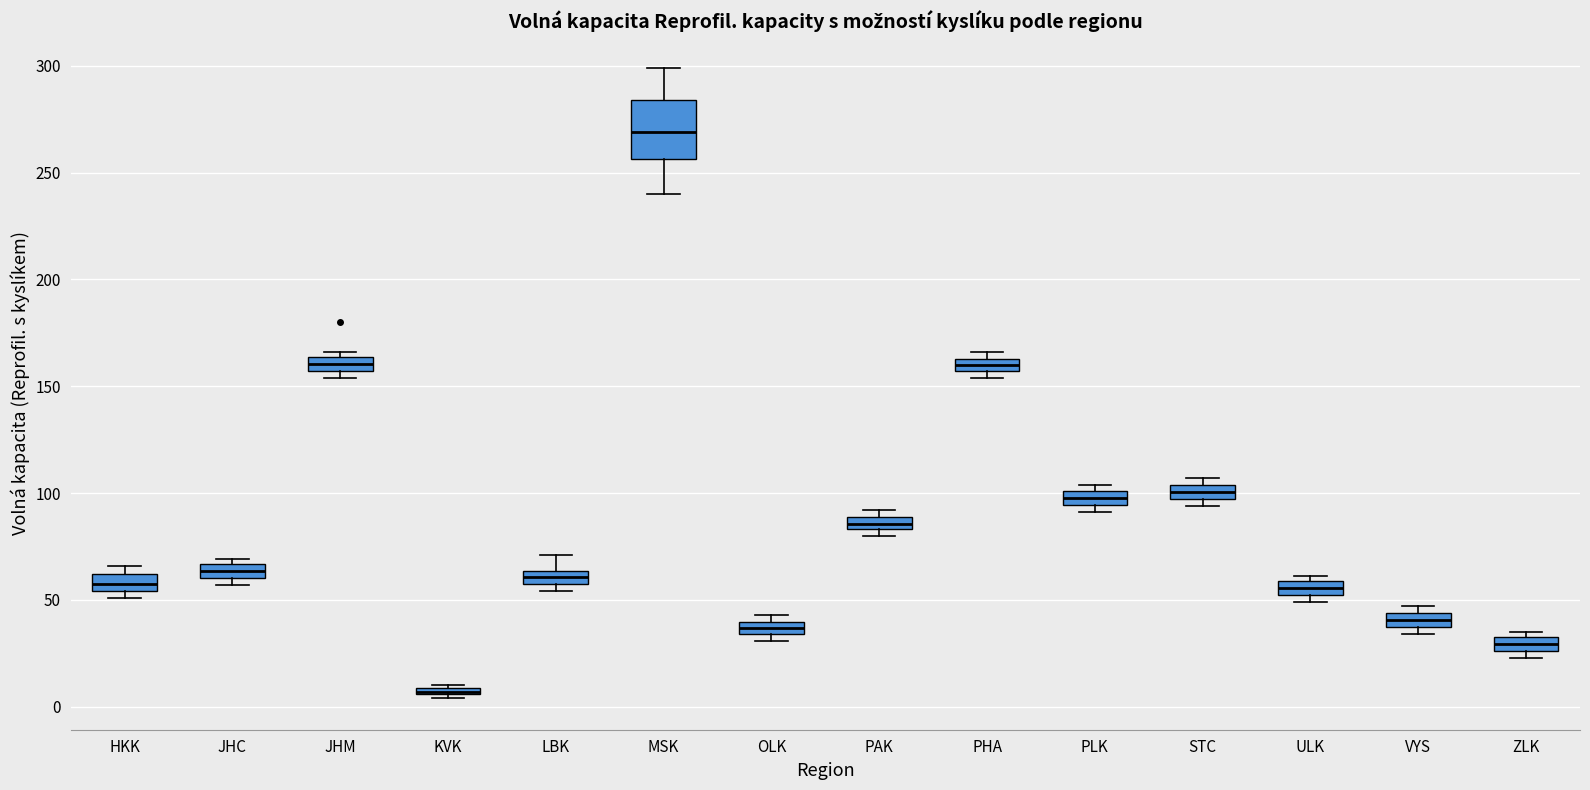

Where does the median line of the box for LBK sit on the y-axis? The values are not printed on the chart, so give them approximately, as read against the axis.

60